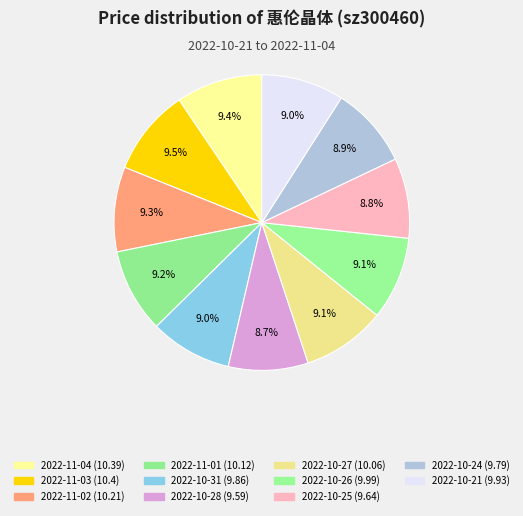

Which slice is the largest?

2022-11-03